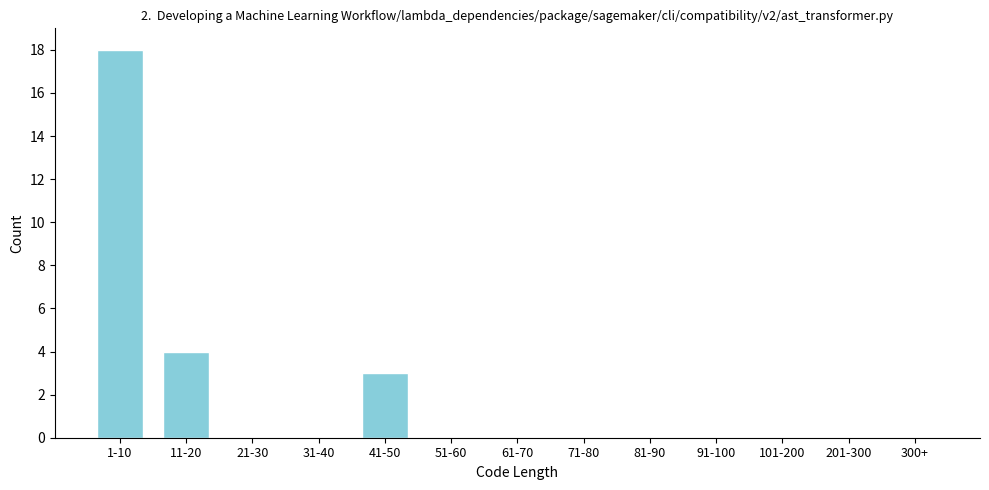

Reading left to right, transcribe all the data shown in this chart.

1-10=18	11-20=4	21-30=0	31-40=0	41-50=3	51-60=0	61-70=0	71-80=0	81-90=0	91-100=0	101-200=0	201-300=0	300+=0